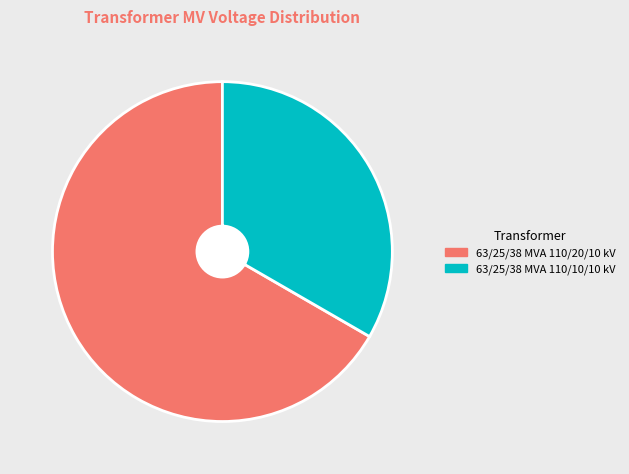

Which category has the smallest portion of the pie?

63/25/38 MVA 110/10/10 kV